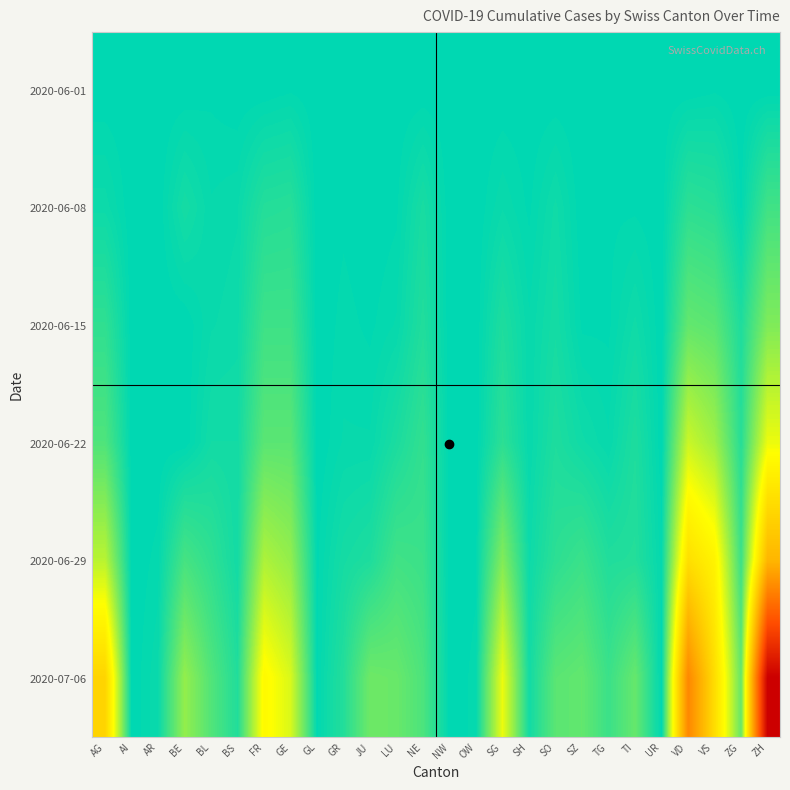

What is the difference between the highest and lowest values at JU?

39